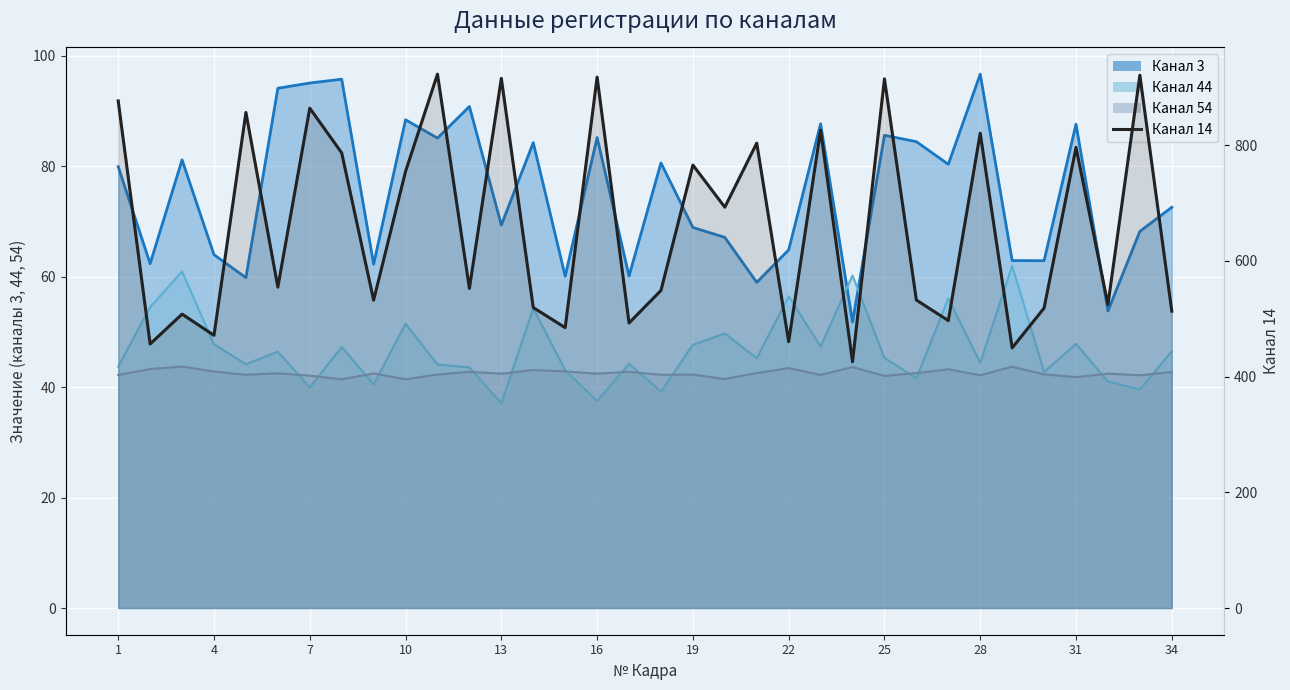

Where is Канал 14 nearest to the value 674?

20